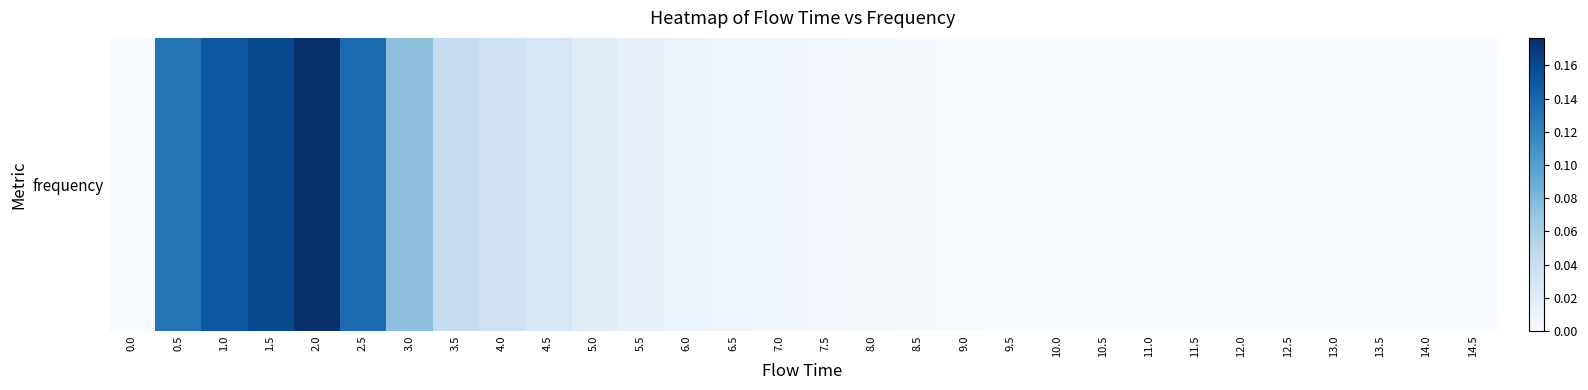

Count the number of categories in the chart.

30